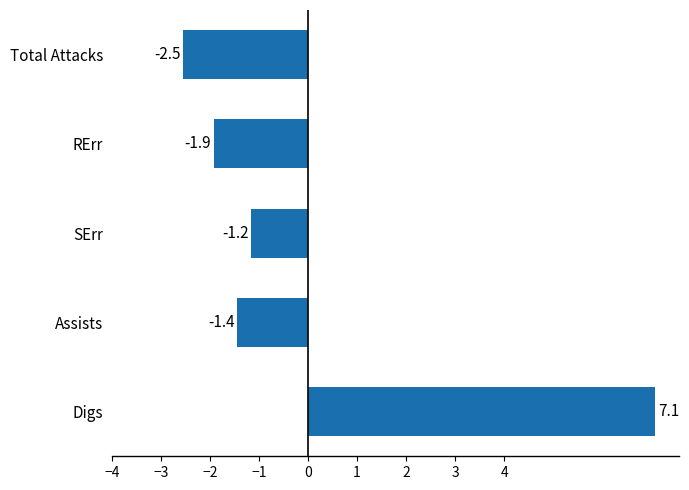

Between SErr and Digs, which is larger?

Digs